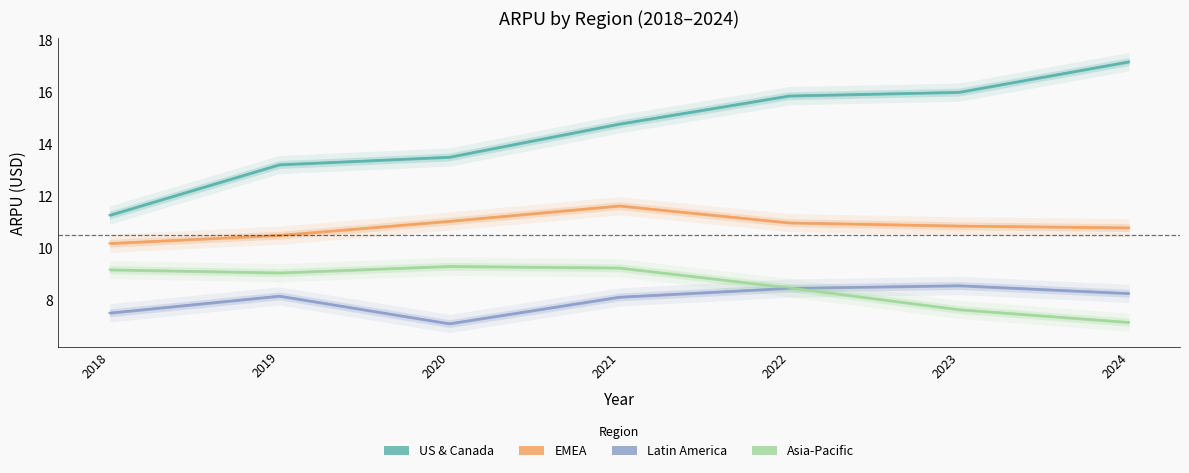

What is the difference between the second highest and second lowest values in the EMEA series?

0.5